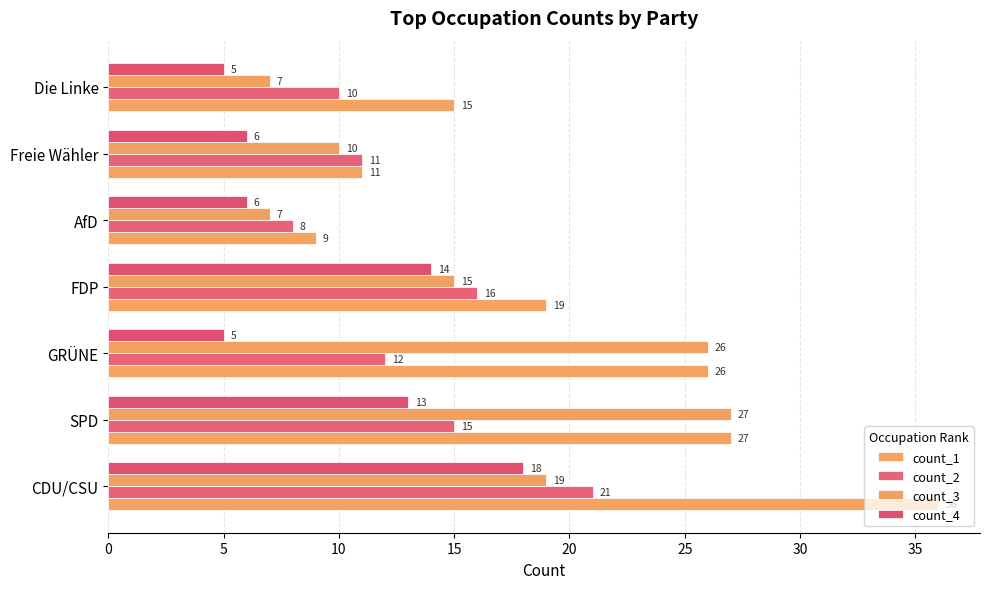

Which series has the largest total across all categories?

count_1